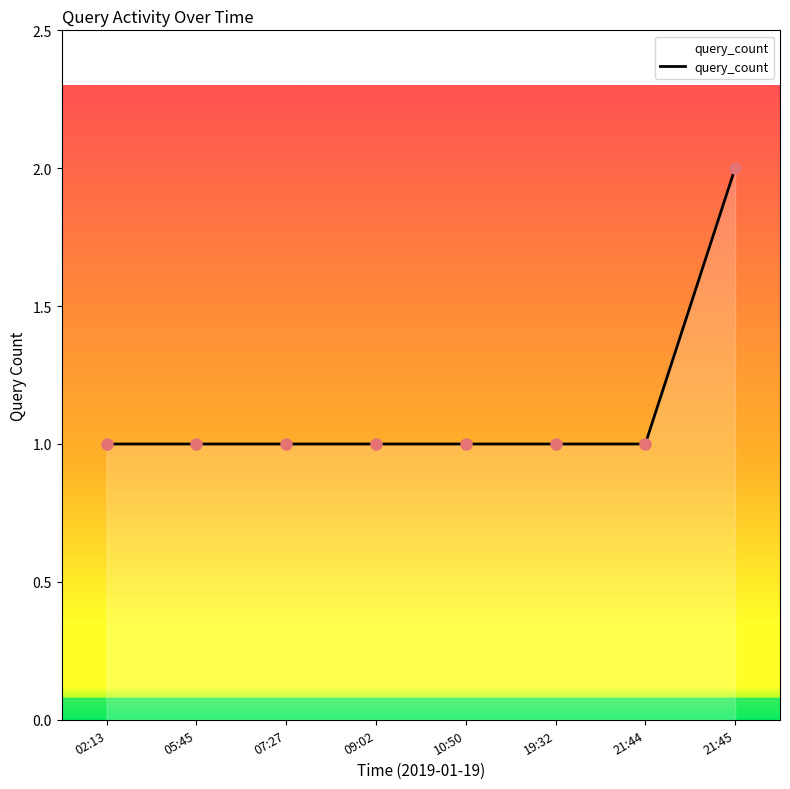

Approximately how many times larger is the value at 19:32 compared to 10:50?

1.0